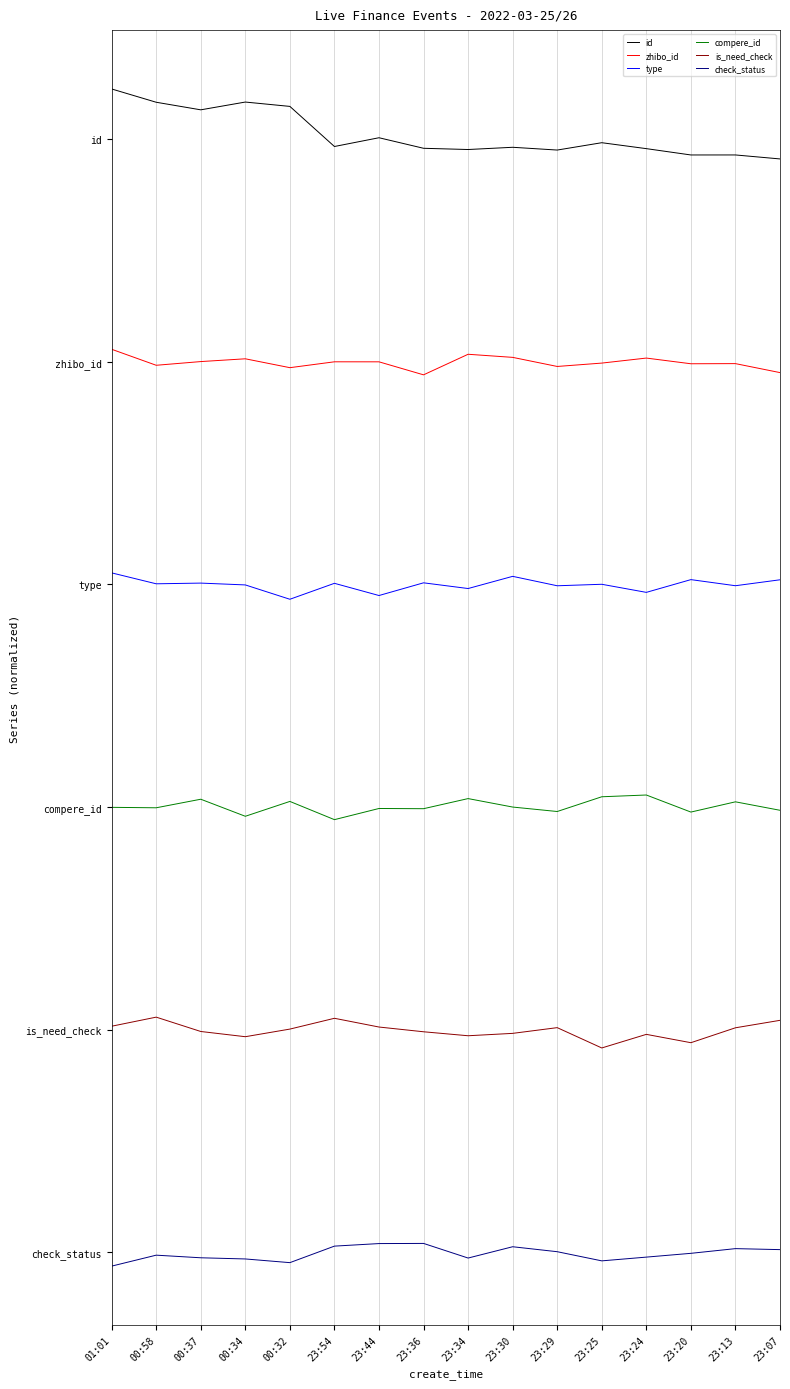

The value of check_status at 23:34 is -0.1. True or false?

False